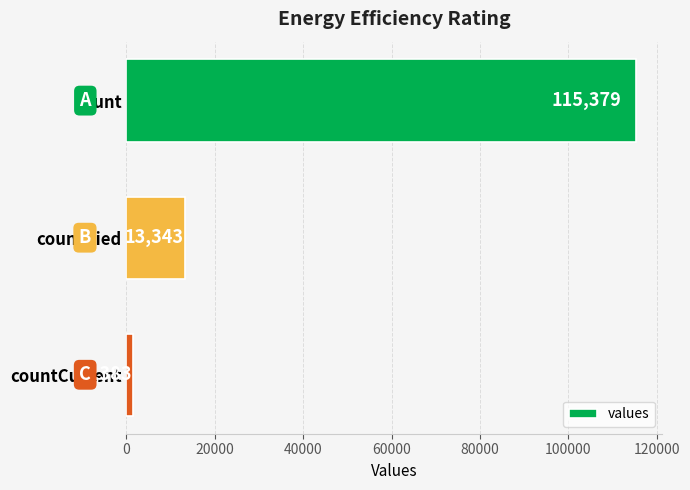

What is the average value?

43368